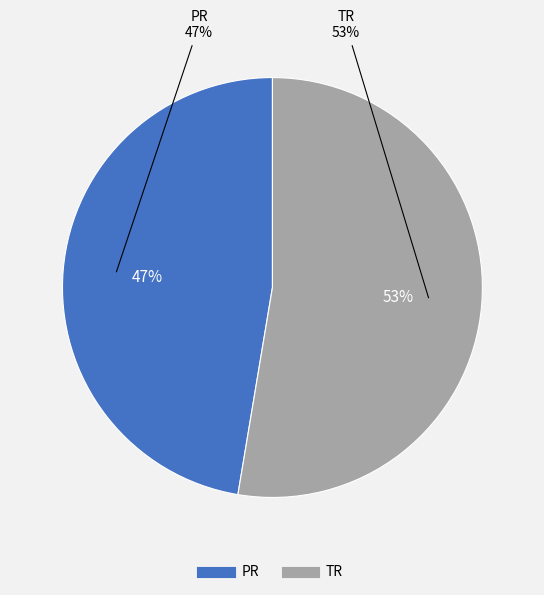

How many slices are in this pie chart?

2